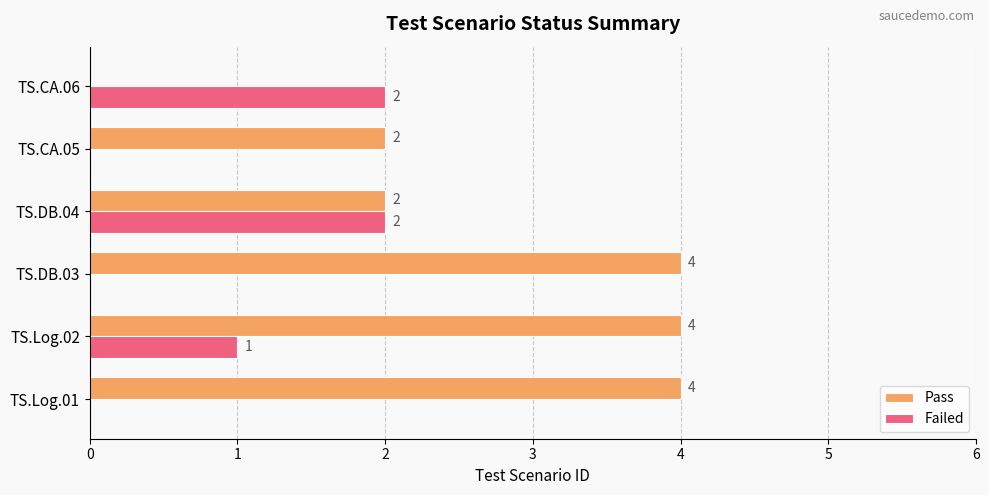

Is it true that Failed equals 3 at TS.CA.06?

False